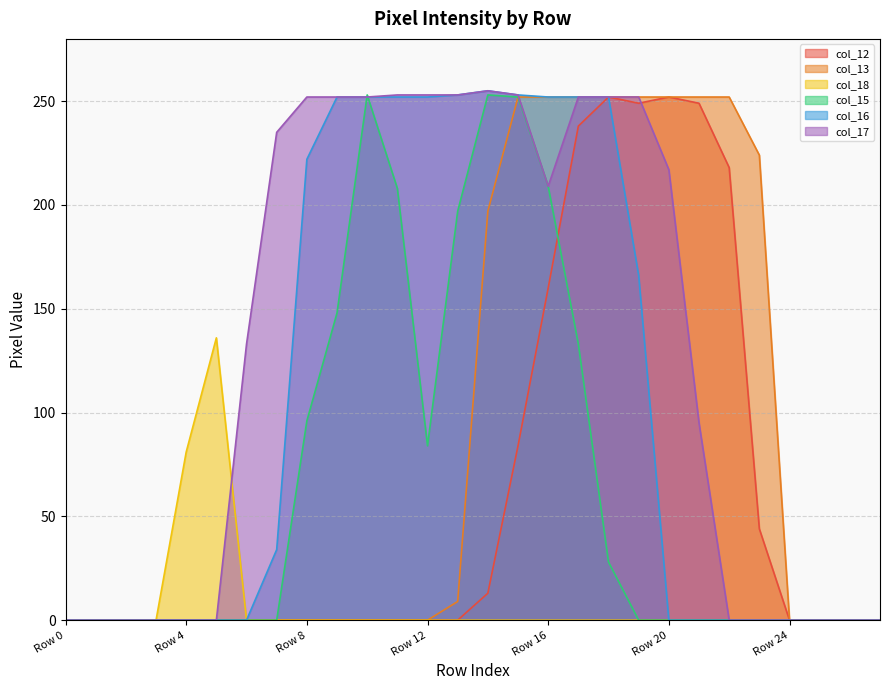

In col_17, how many points are lower than both neighbors (excluding endpoints)?

1